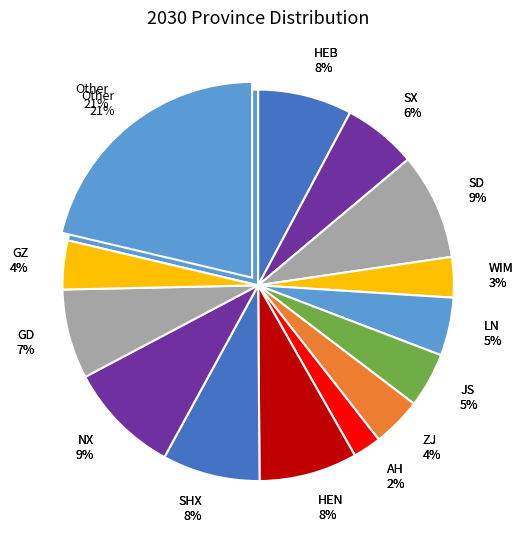

Does any single category account for the majority?

No